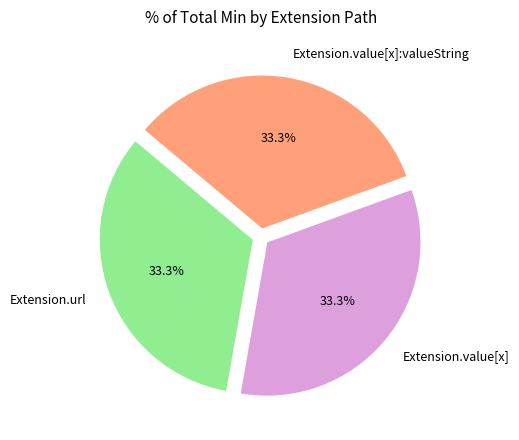

Approximately how many times larger is the value at Extension.value[x] compared to Extension.url?

1.0